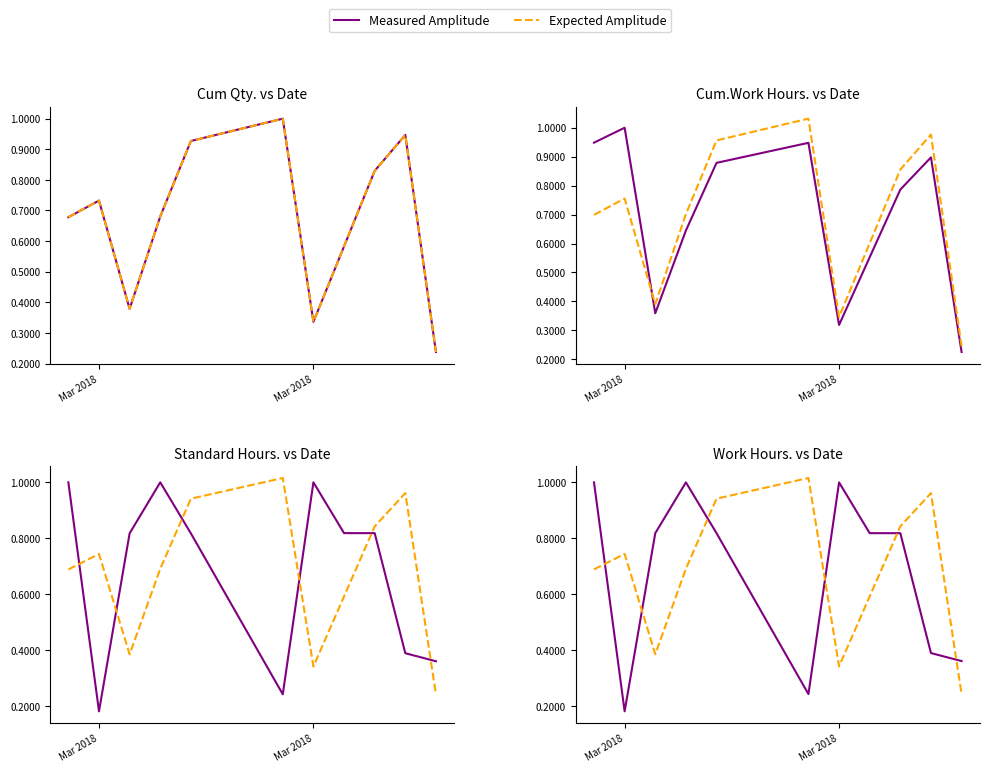

At which label does Measured Amplitude reach its peak?

Mar 2018